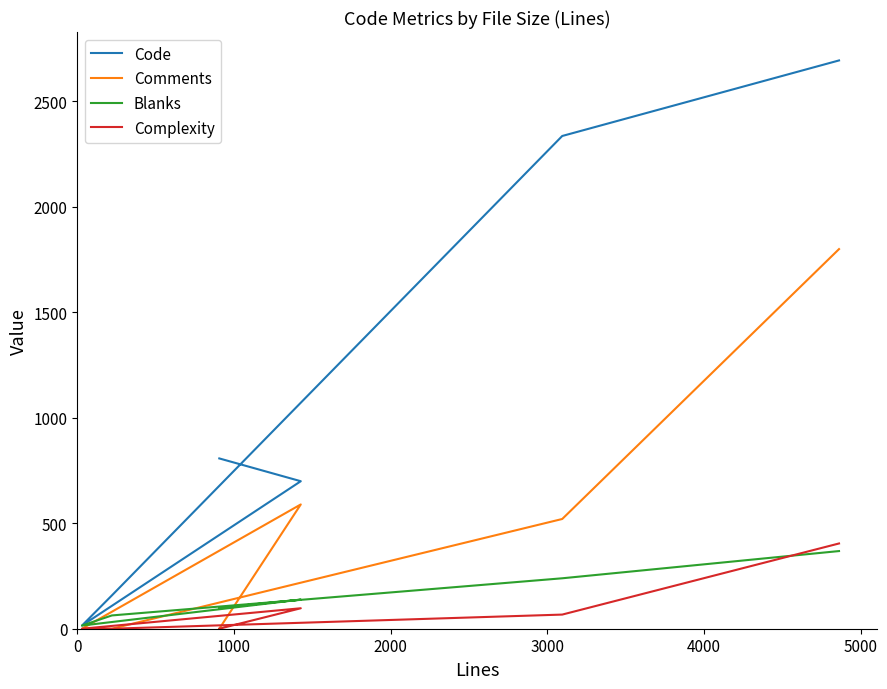

The value of Comments at 3000 is 1000. True or false?

False